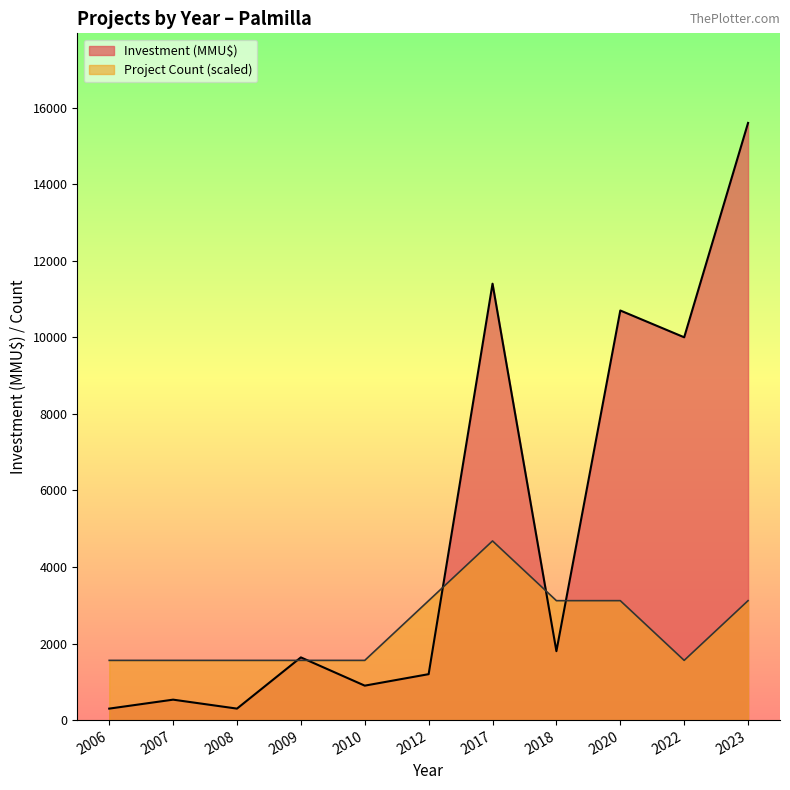

How many values in the Investment (MMU$) series are below 1638?

5